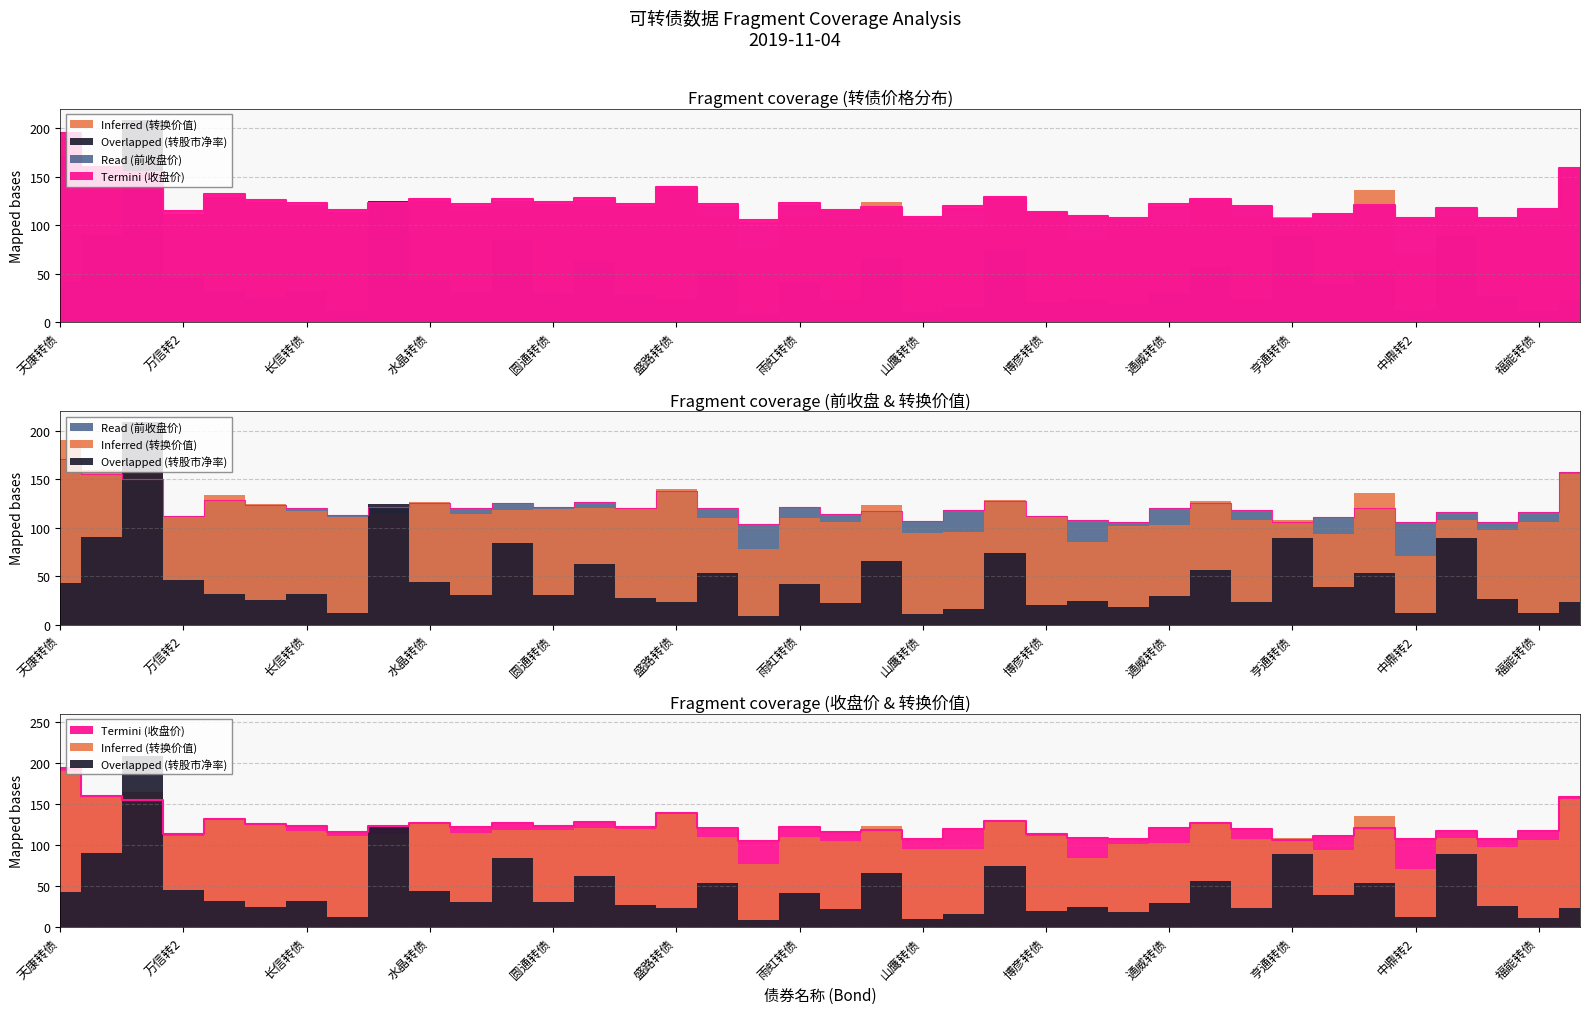

What is the label of the 36th point from the left?

哈尔转债